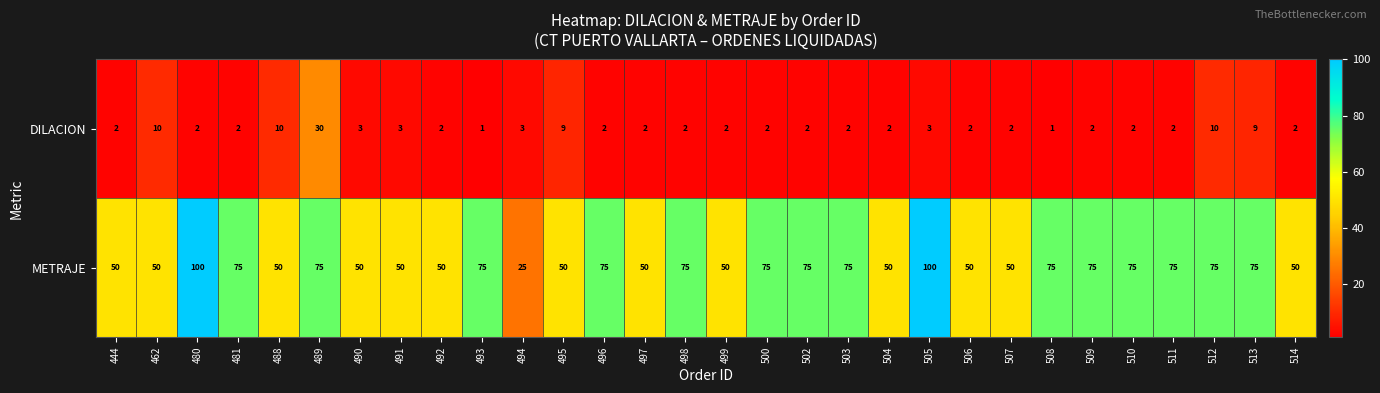

What is the difference between the second highest and second lowest values in the DILACION series?

9